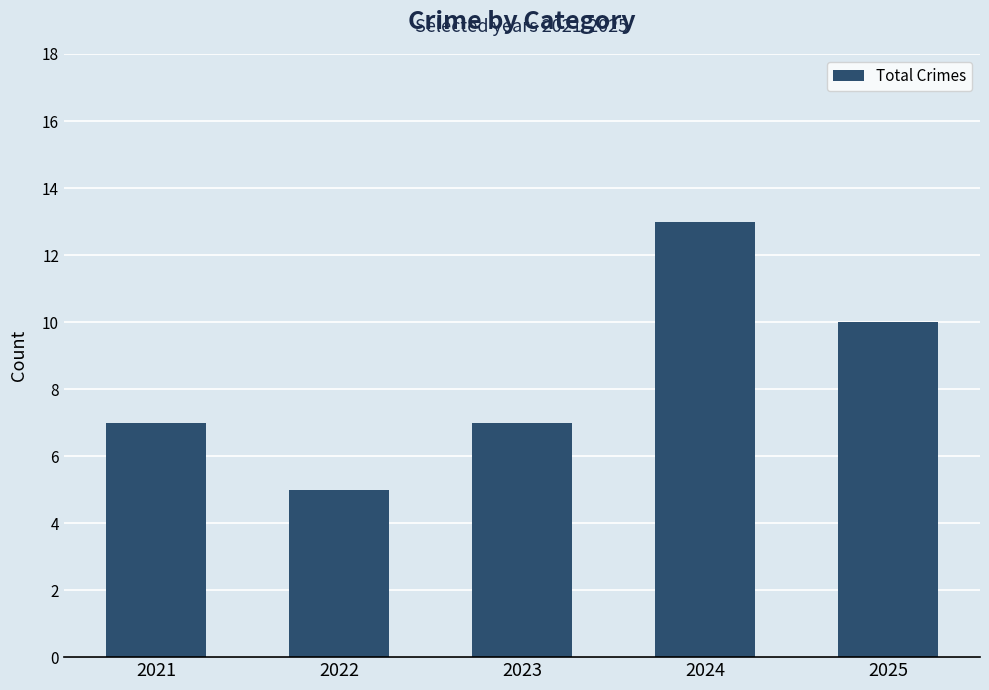

What is the difference between the values at 2024 and 2025?

3